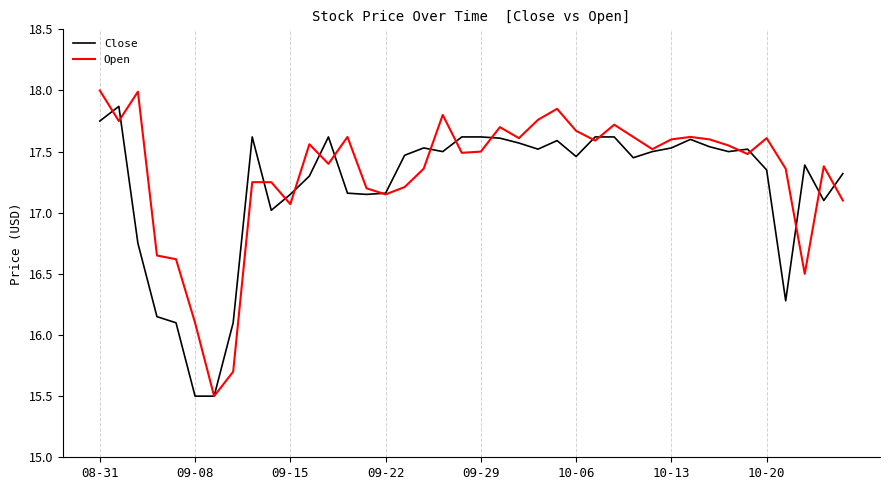

What is the maximum value for Open?

18.0